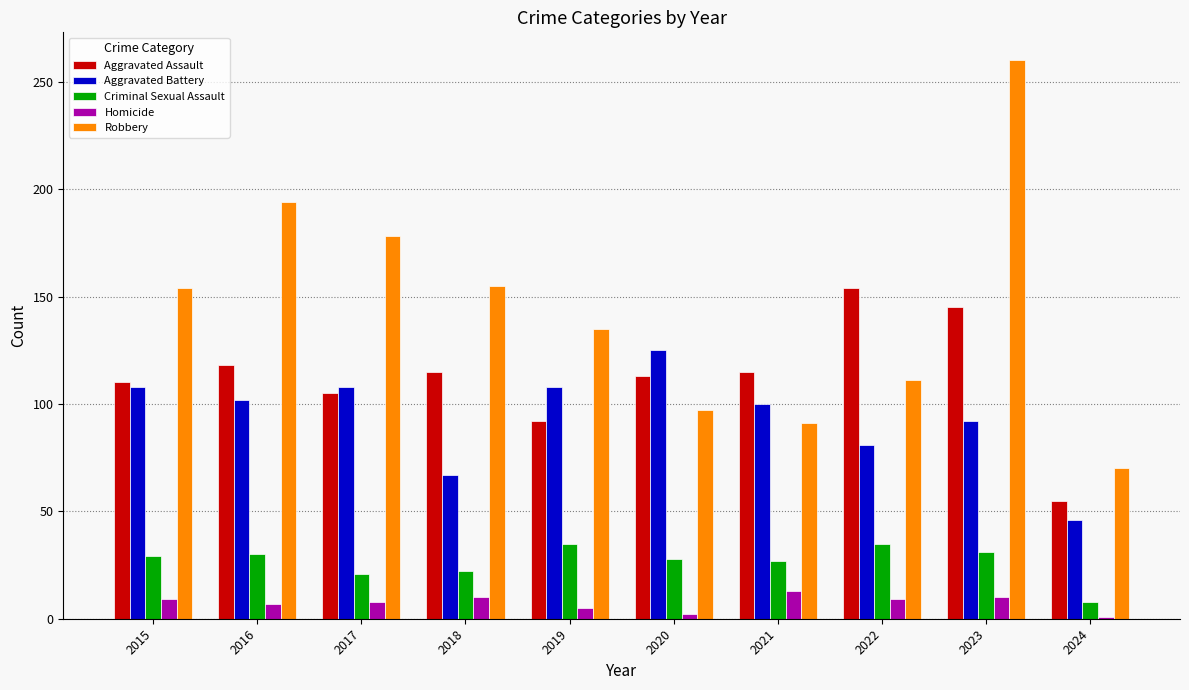

Are the bars horizontal?

No